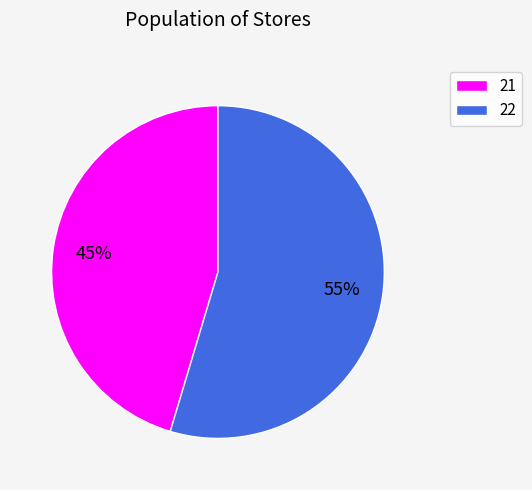

Count the number of slices in the pie.

2